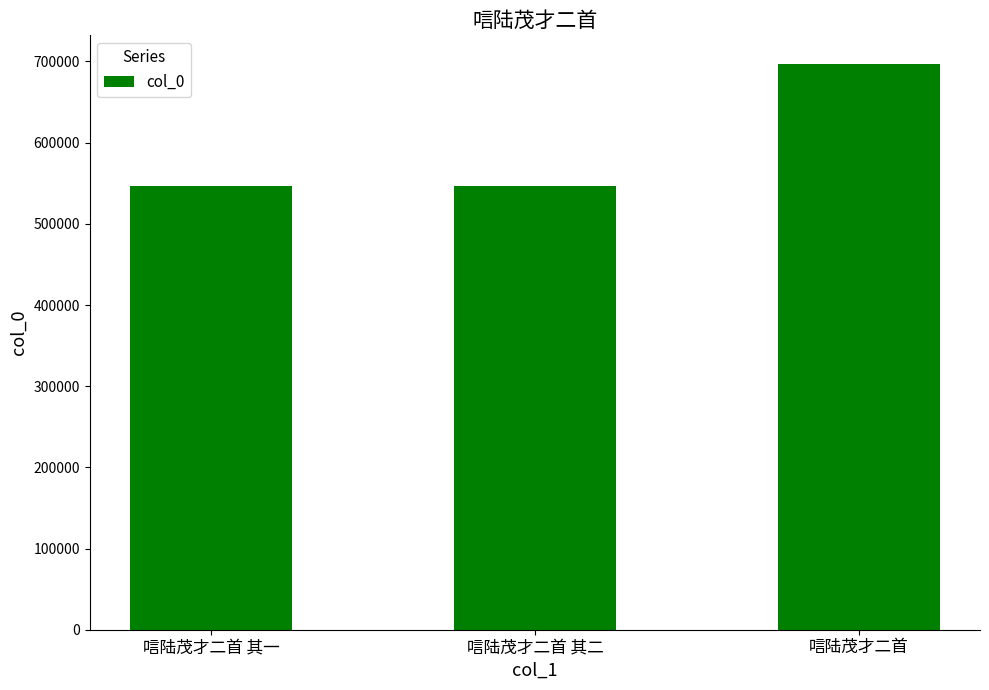

What is the difference between the maximum and minimum values?

151006